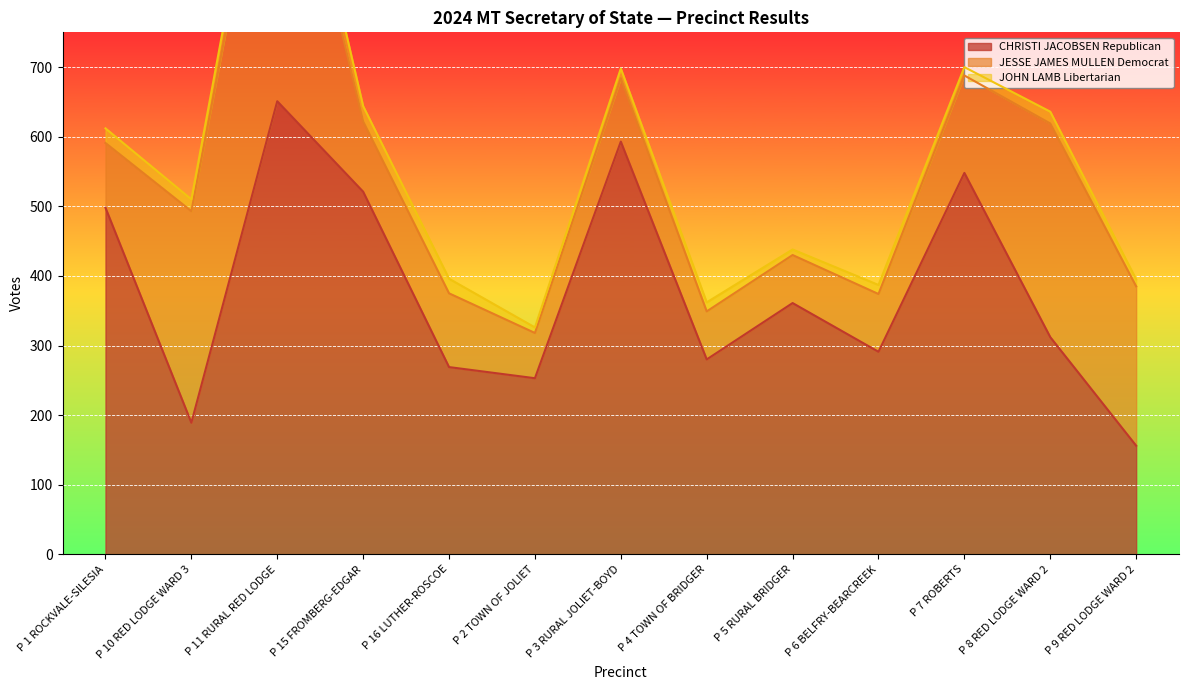

Which series changed the most between P 10 RED LODGE WARD 3 and P 15 FROMBERG-EDGAR?

CHRISTI JACOBSEN Republican